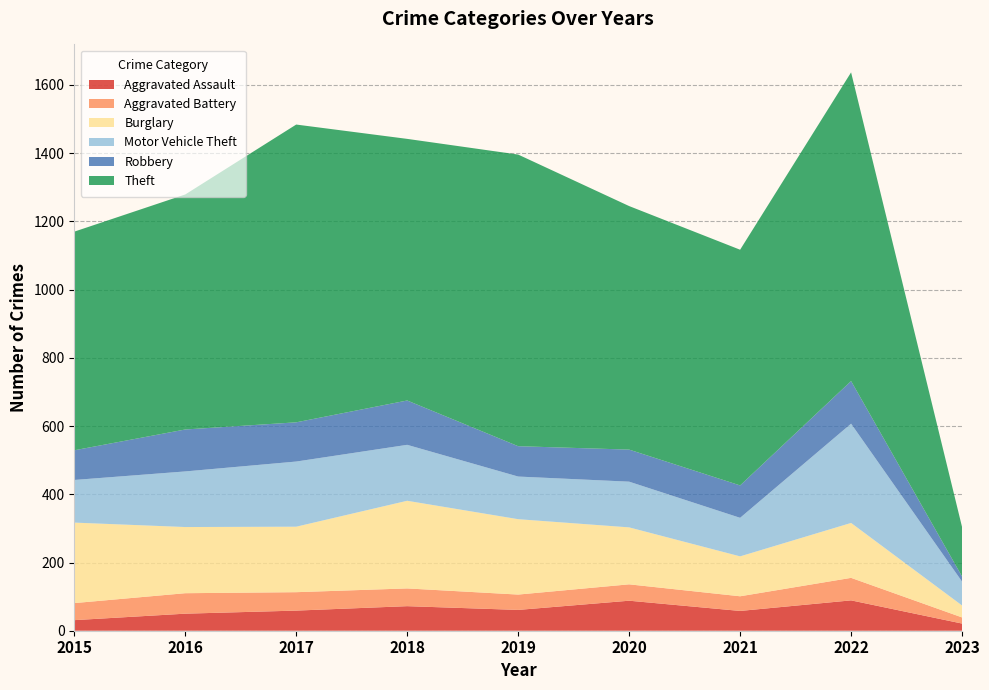

Reading left to right, transcribe all the data shown in this chart.

Aggravated Assault: 31	50	59	72	61	88	58	89	21
Aggravated Battery: 50	60	54	52	45	48	43	66	18
Burglary: 236	194	192	257	221	167	117	161	35
Motor Vehicle Theft: 125	163	191	164	125	134	113	291	70
Robbery: 87	123	115	130	89	94	95	125	15
Theft: 641	689	873	767	855	714	691	905	145